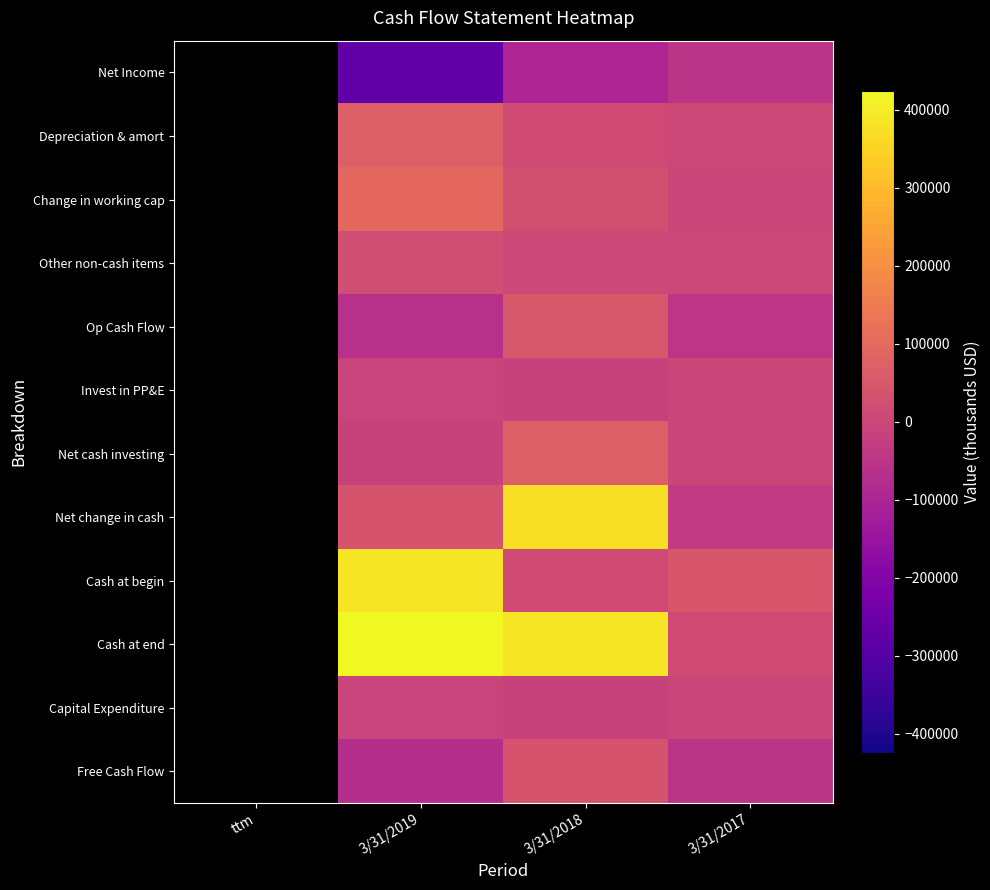

What is the sum of the Op Cash Flow values at 3/31/2018 and 3/31/2019?

-16534.0